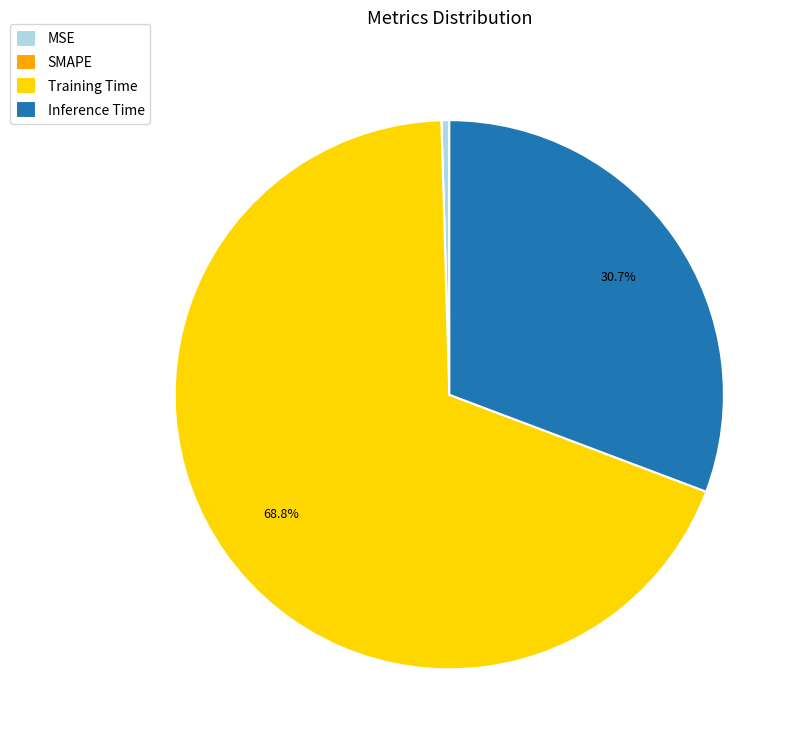

Which slice is the largest?

Training Time